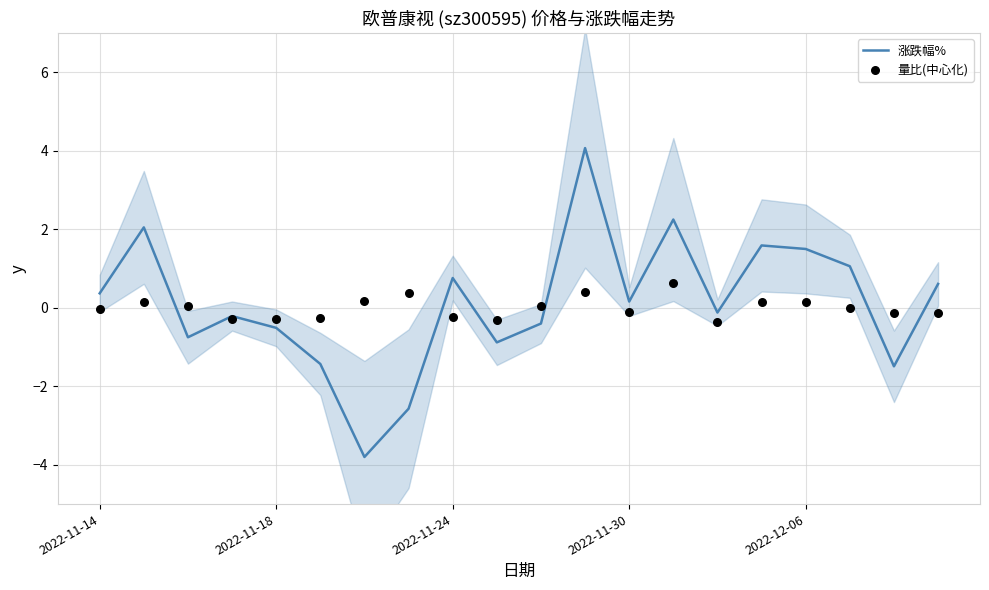

Which series contains the highest Y value?

涨跌幅%